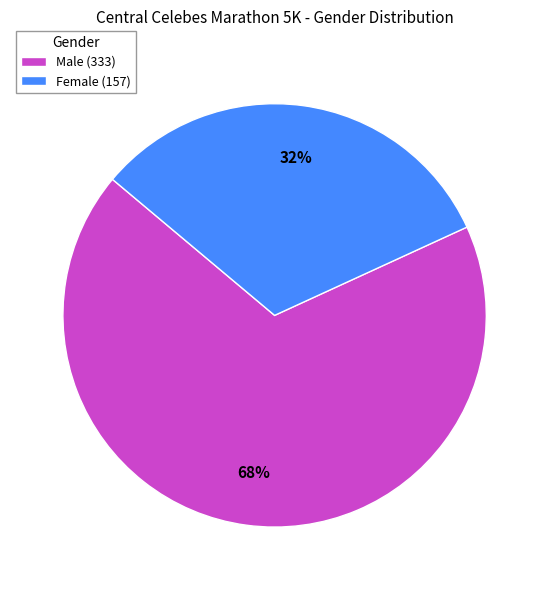

Does any single category account for the majority?

Yes